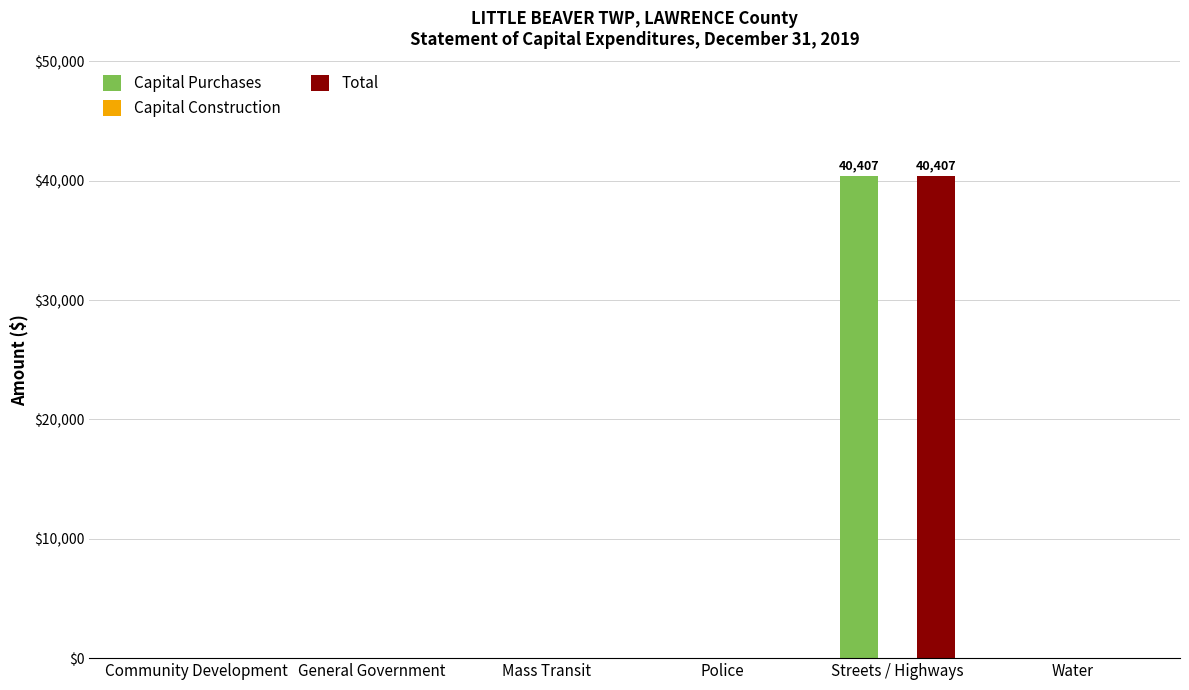

At which category is the sum across all series the highest?

Streets / Highways